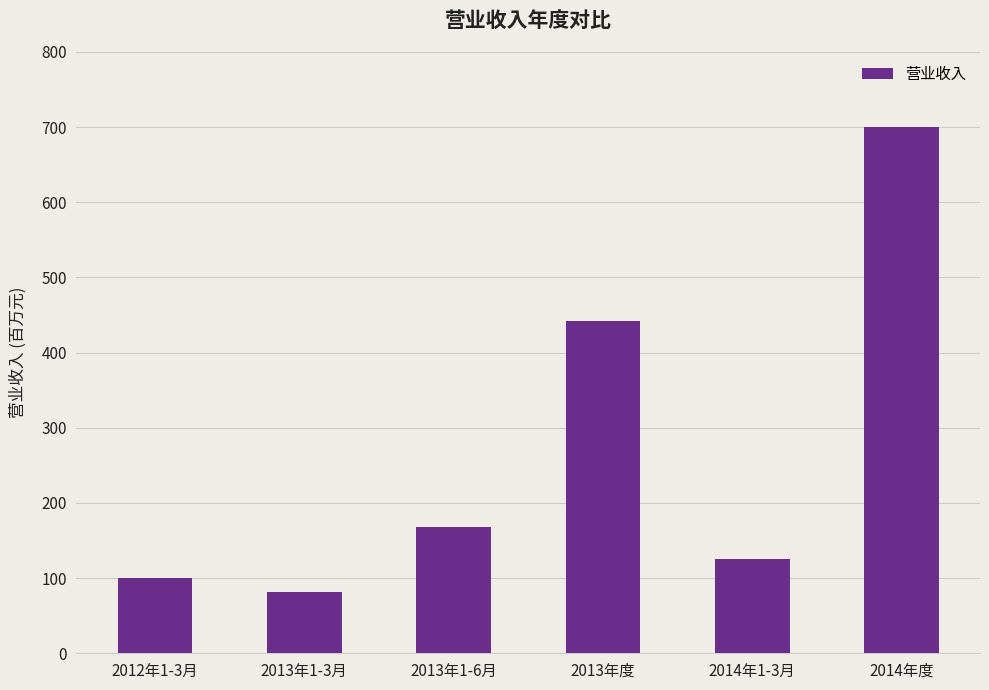

List the labels in order of value, largest first.

2014年度, 2013年度, 2013年1-6月, 2014年1-3月, 2012年1-3月, 2013年1-3月